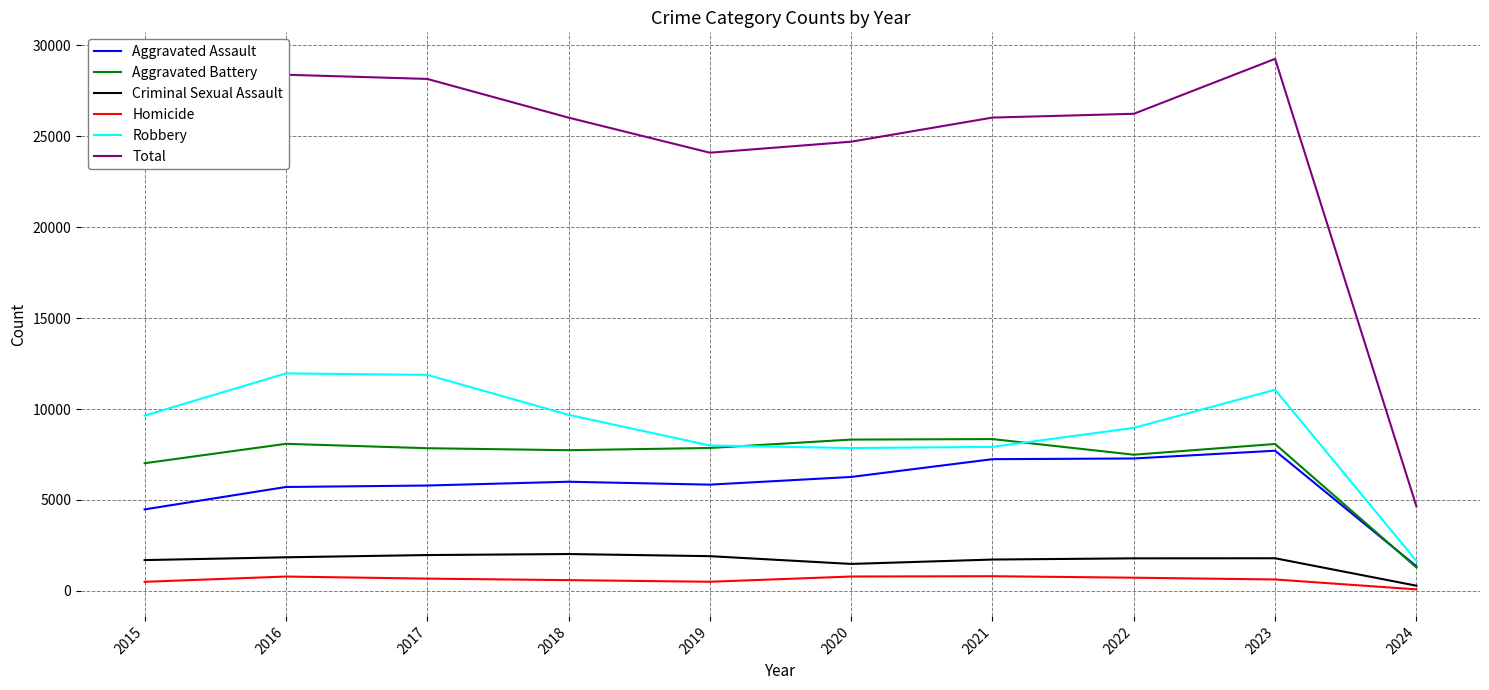

Is it true that Aggravated Assault equals 1353 at 2024?

True